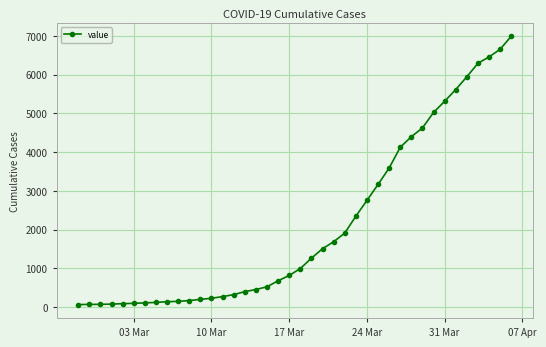

What is the greatest value displayed?

6995